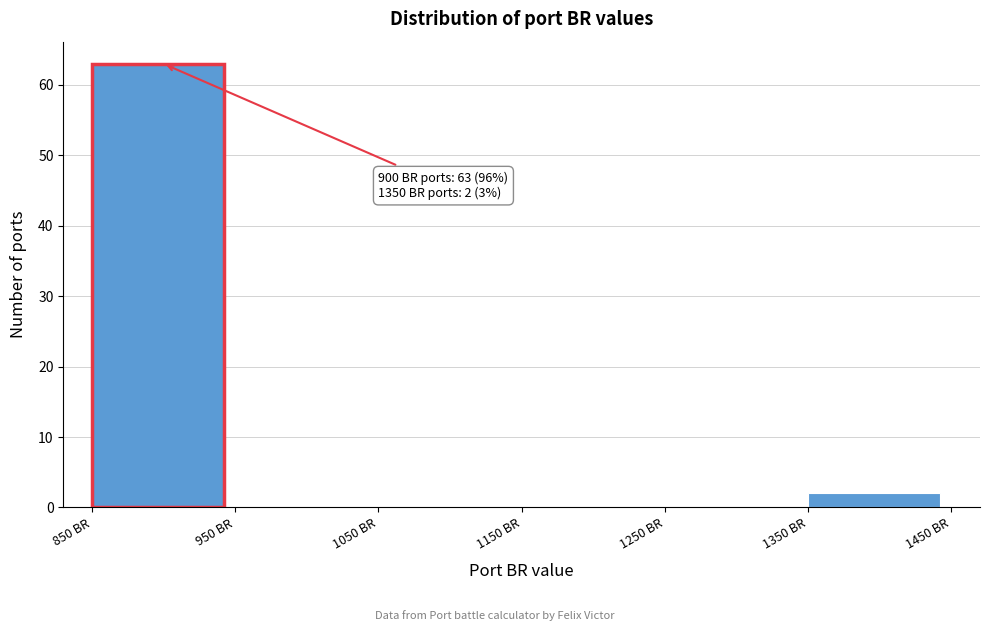

Which range on the x-axis has the tallest bar?

850 to 950